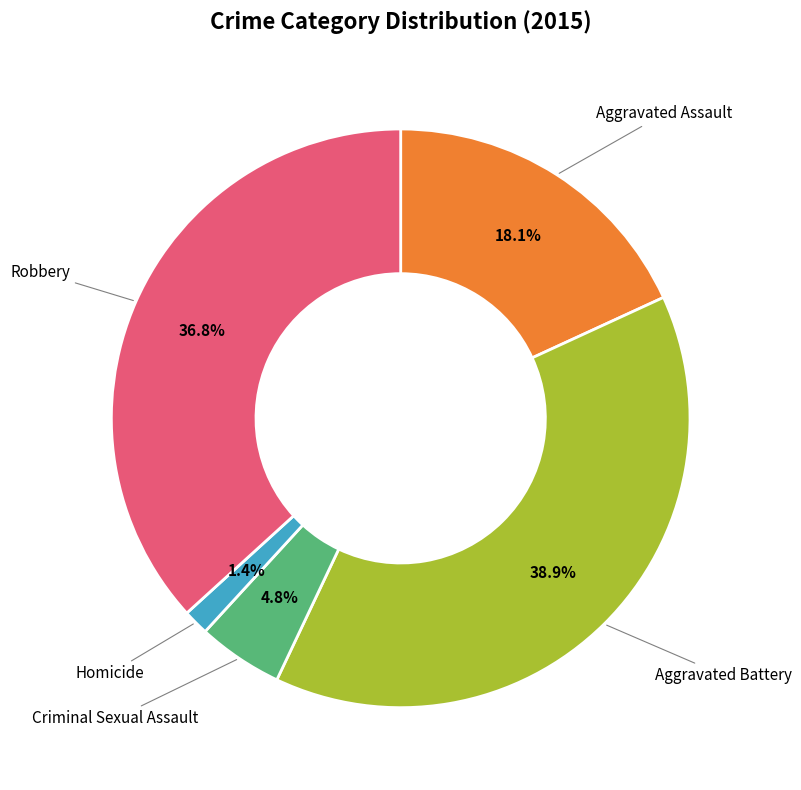

Which category has the smallest portion of the pie?

Homicide